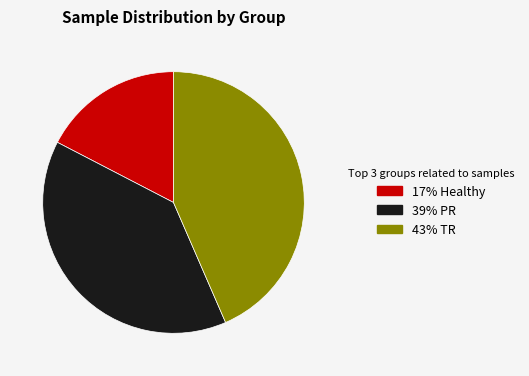

Is there any slice that represents more than half of the pie?

No